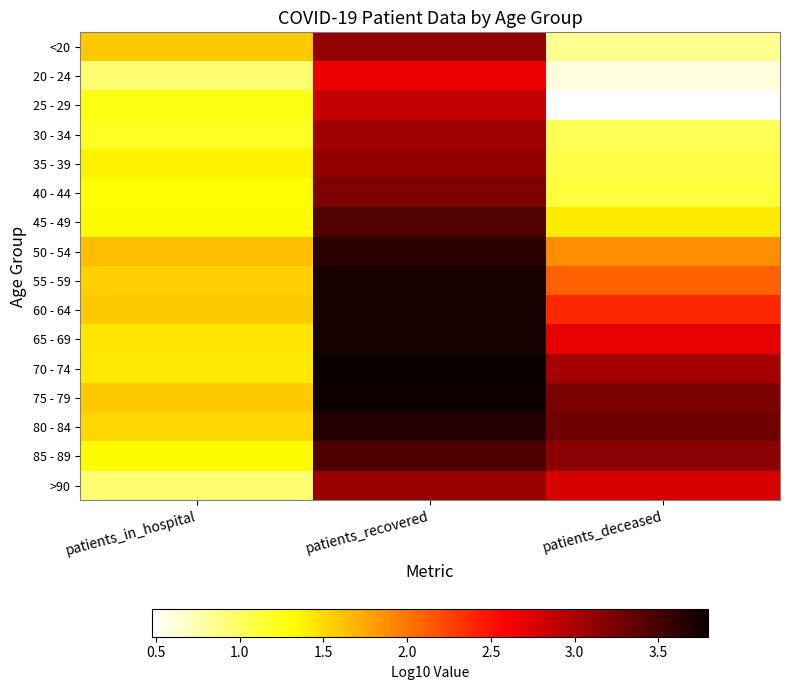

What is the smallest value displayed?

0.5